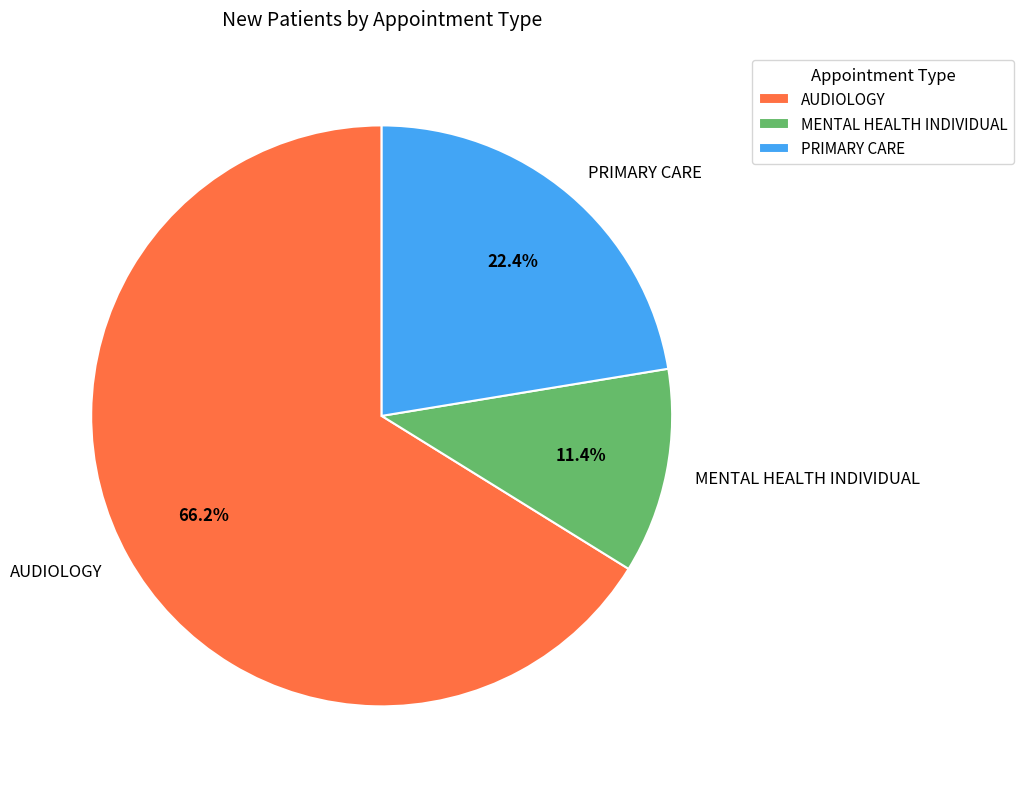

To the nearest percent, what portion does MENTAL HEALTH INDIVIDUAL represent?

11%